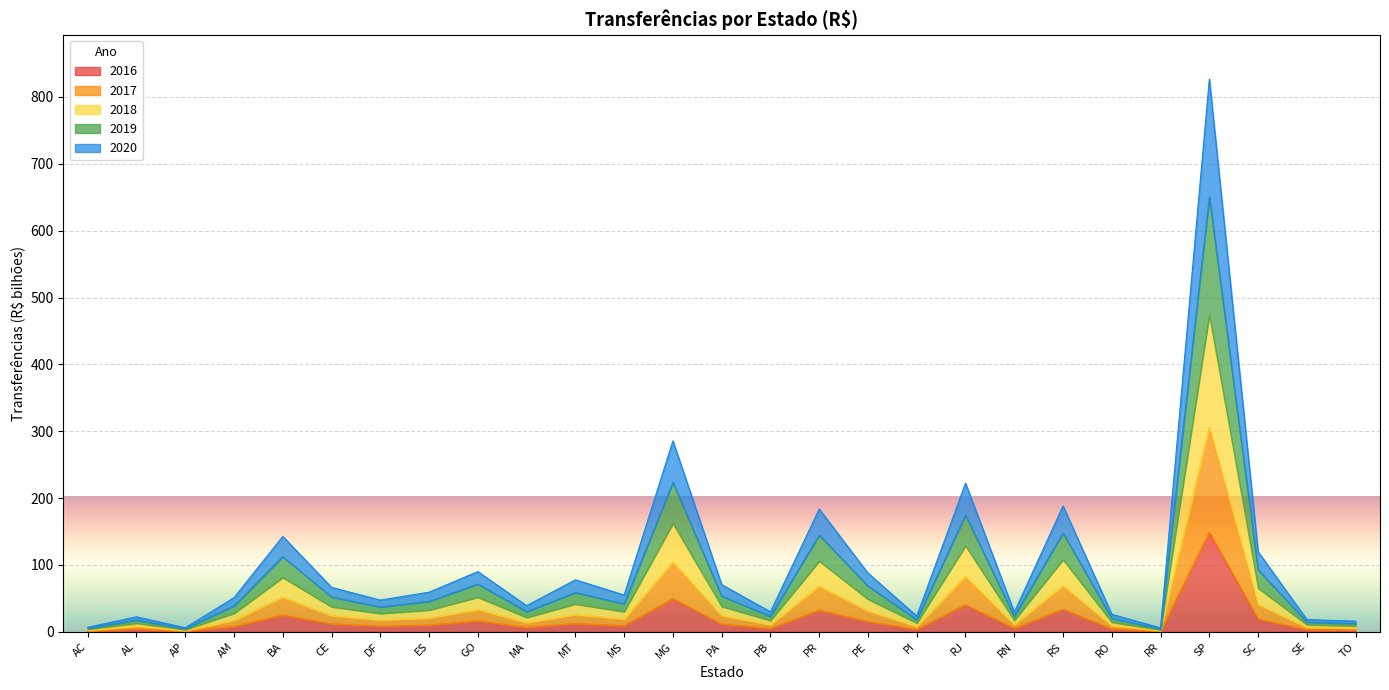

At DF, list the series in order from smallest to largest.

2016, 2020, 2017, 2018, 2019